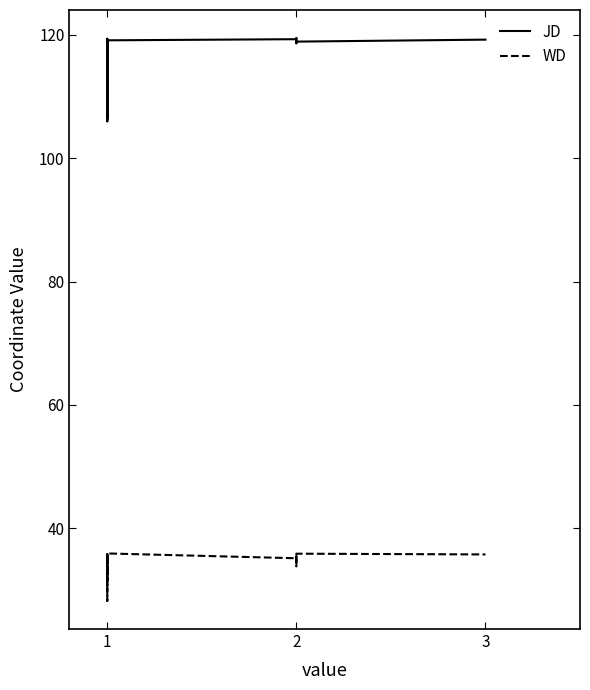

Is this an area chart (filled region under the line)?

No